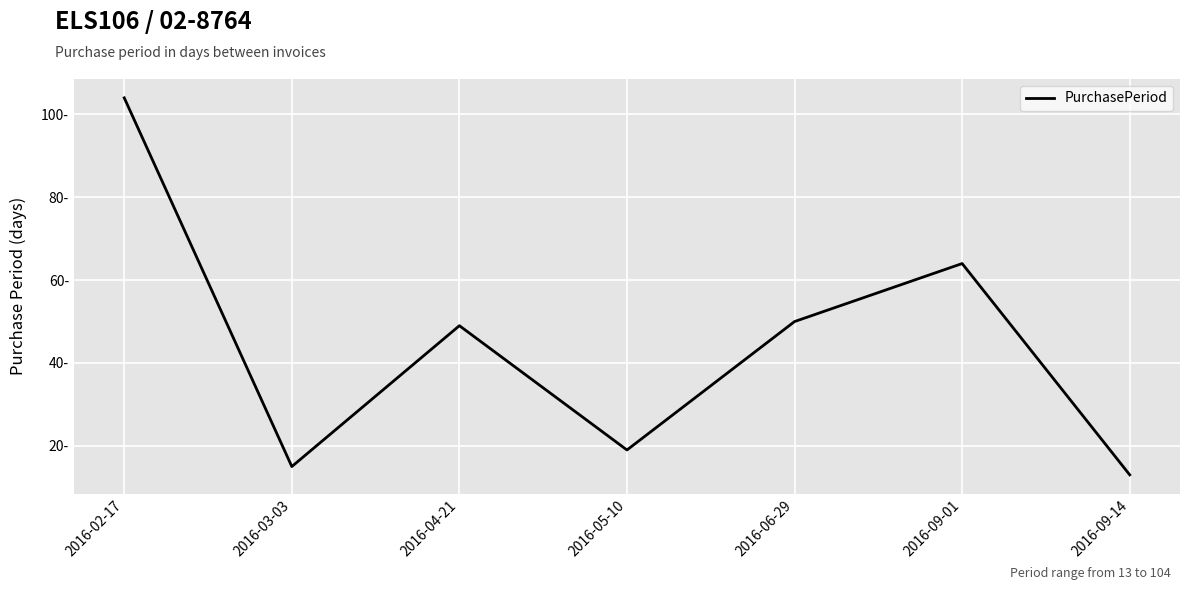

What is the difference between the maximum and minimum values?

91